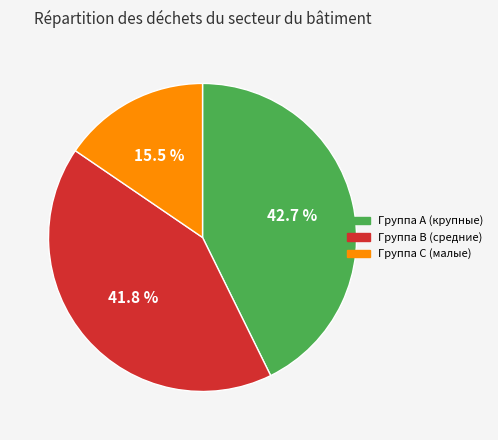

Is there any slice that represents more than half of the pie?

No